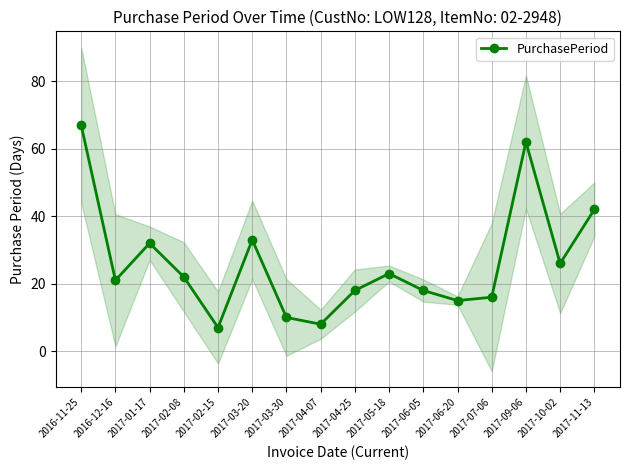

The value at 2017-09-06 is 62. True or false?

True